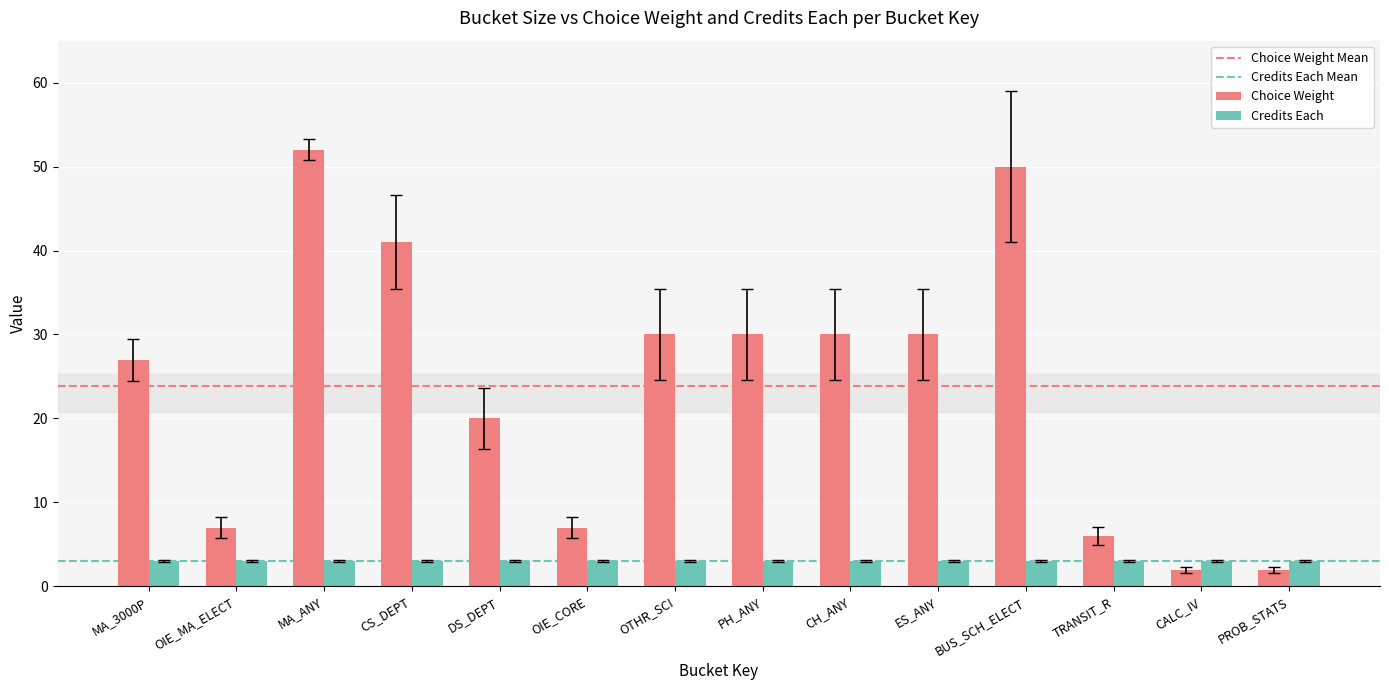

Rank the series by their average value, from highest to lowest.

Choice Weight, Credits Each